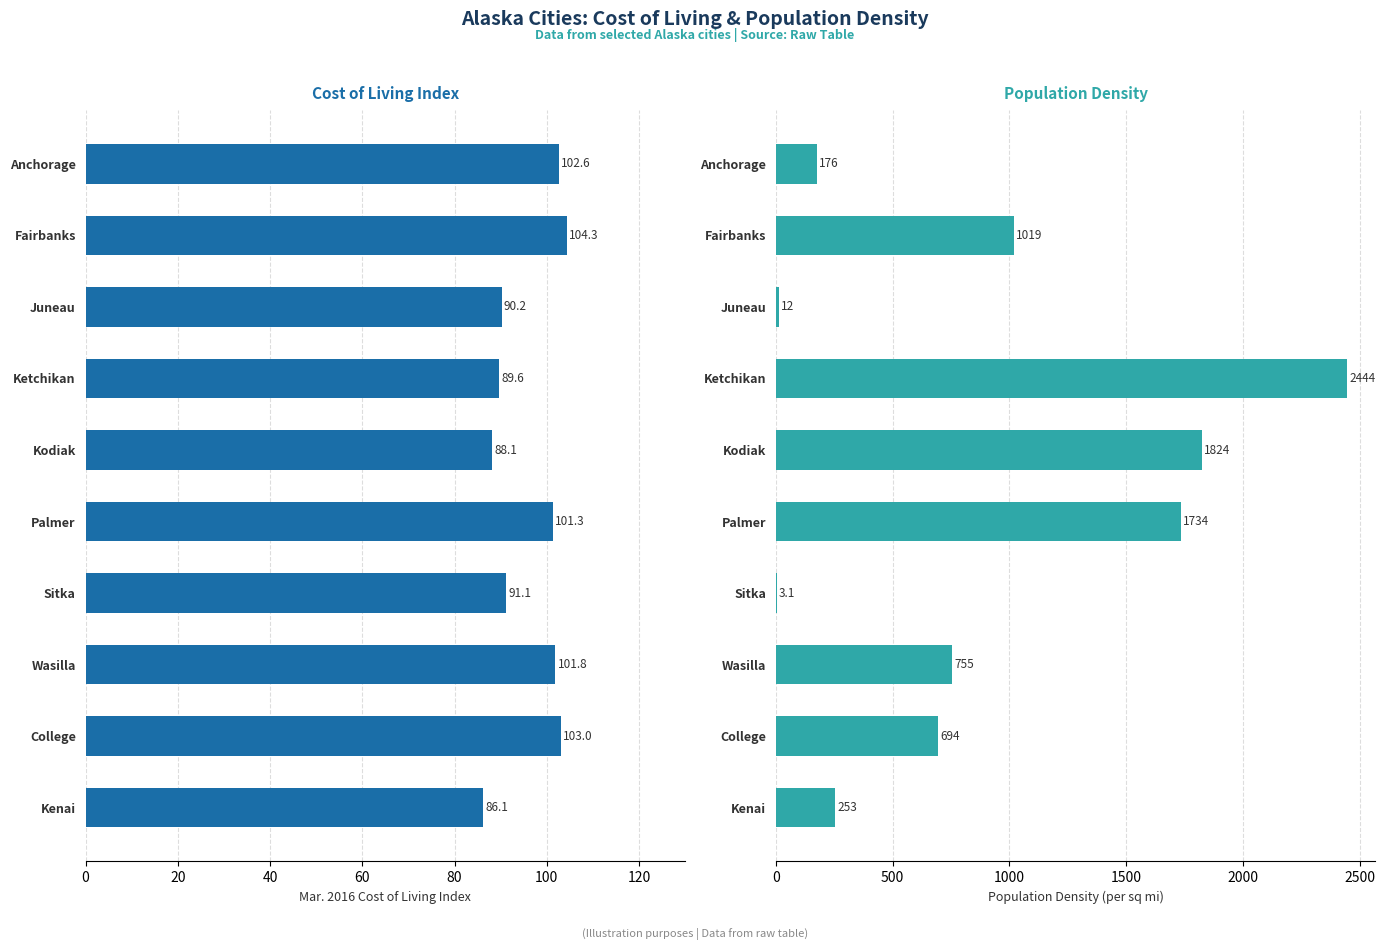

What is the maximum value shown in the chart?

2444.0